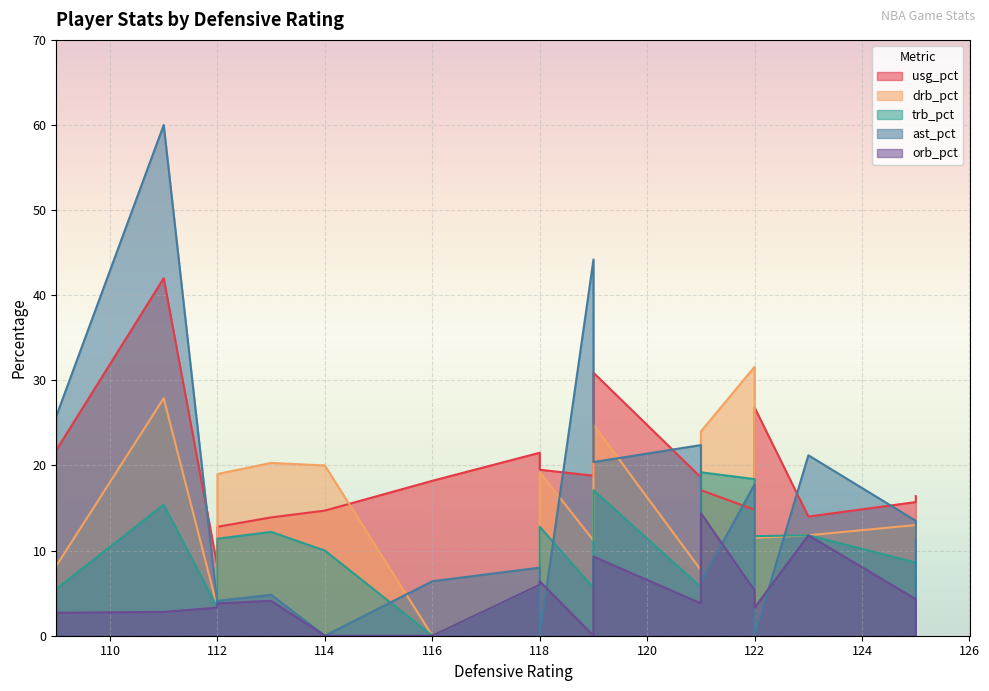

How many values in trb_pct are above zero?

17